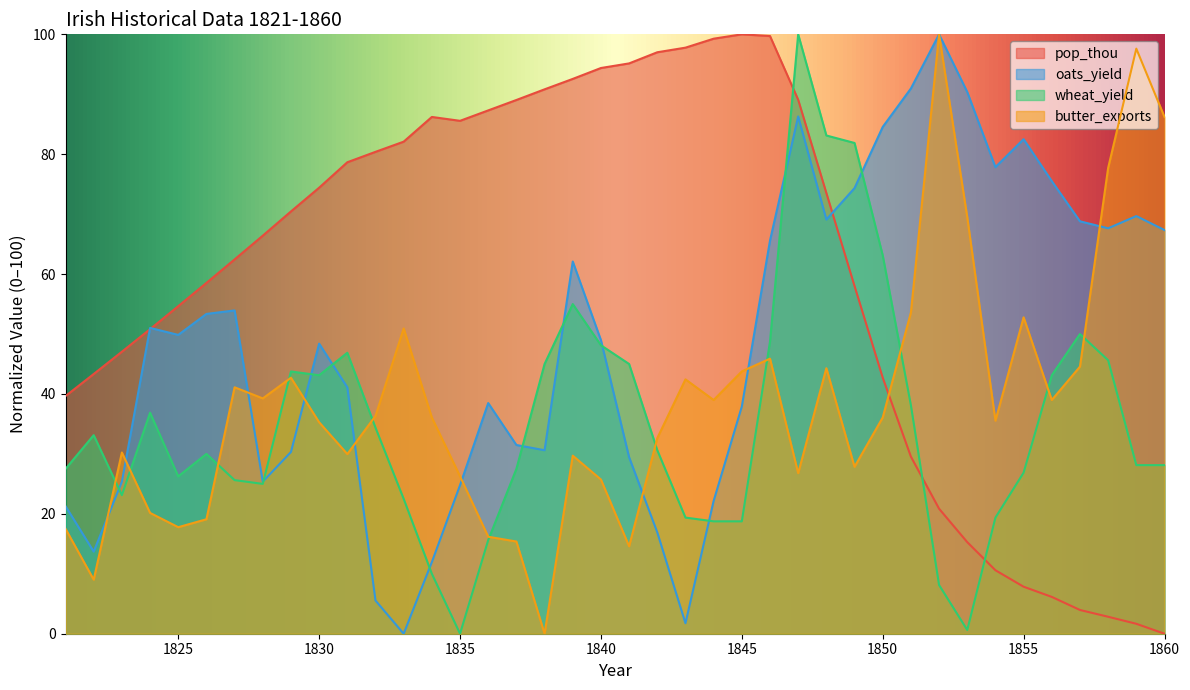

Does the chart have visible grid lines?

No